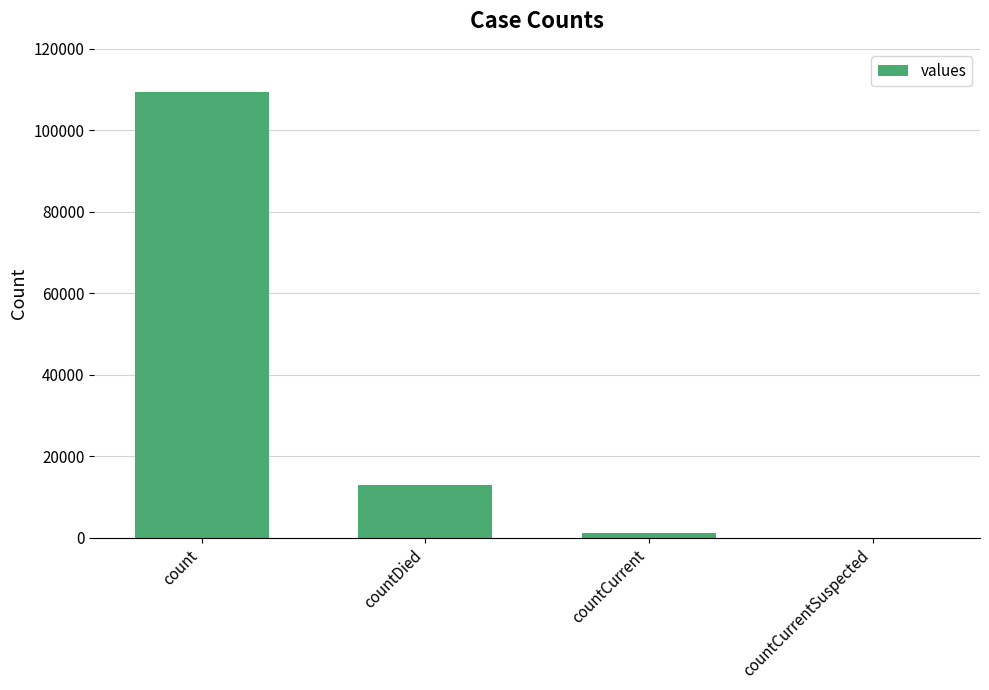

The chart shows a value of 109468 at count. True or false?

True